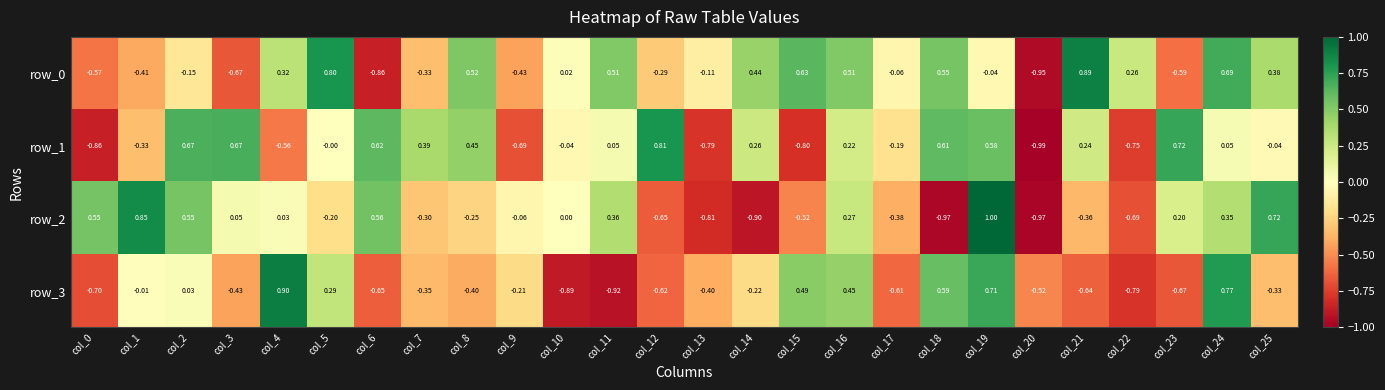

Is the value of row_1 at col_9 greater than the value of row_3 at col_19?

No